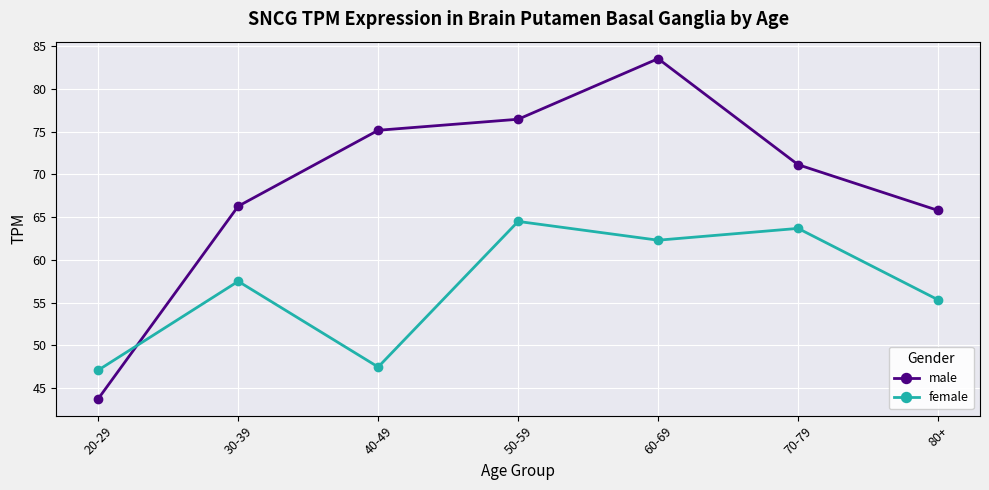

What are all the series names shown in the legend?

male, female